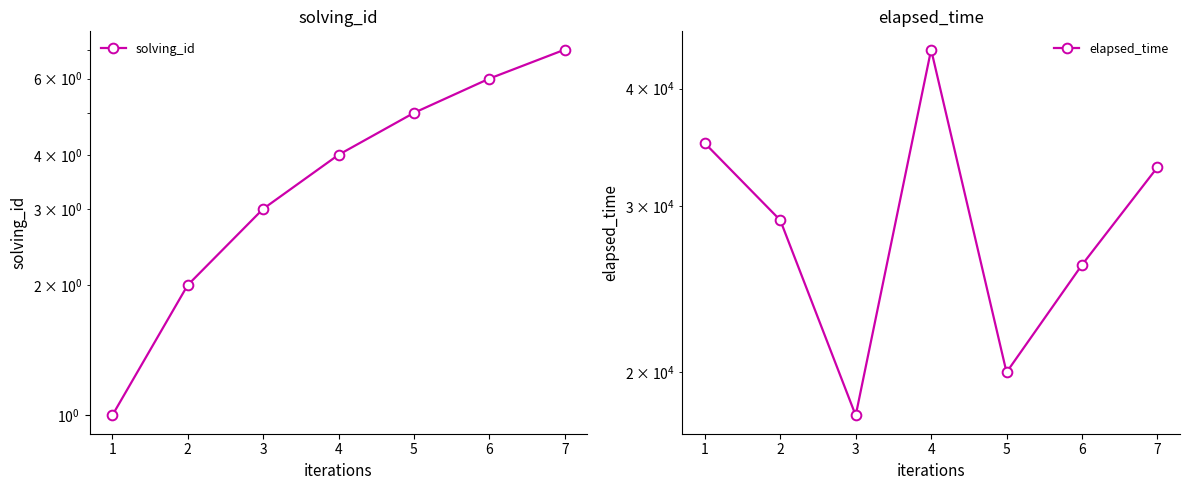

True or false: elapsed_time and solving_id intersect in this chart.

False